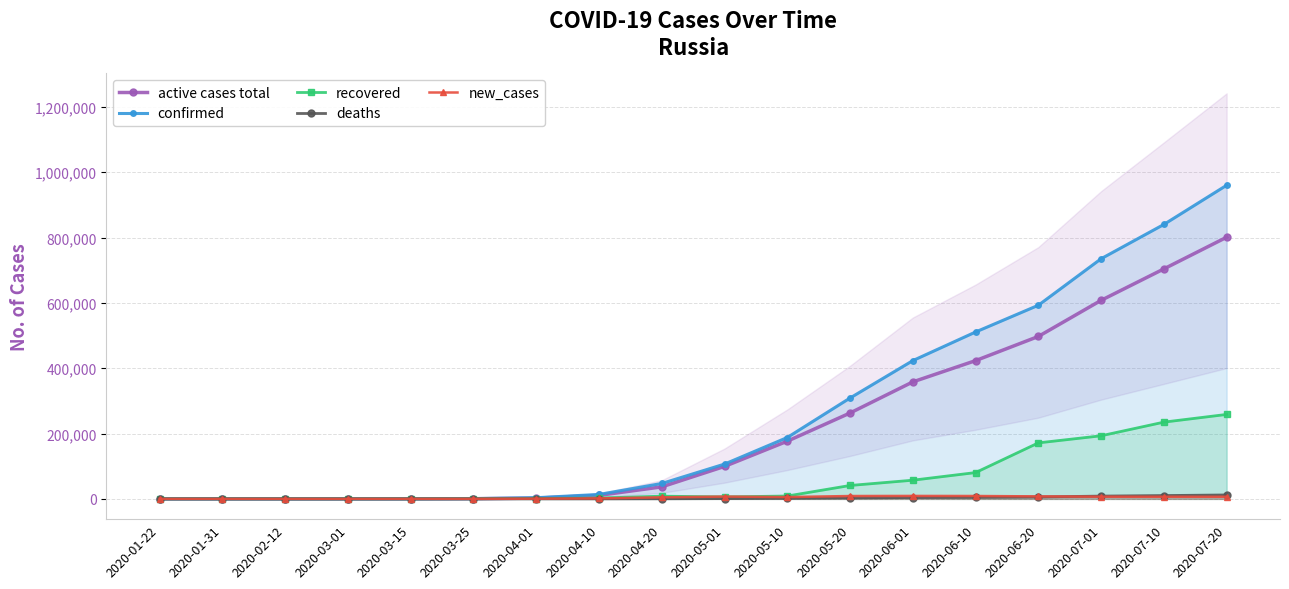

What is the label of the 17th point from the right?

2020-01-31